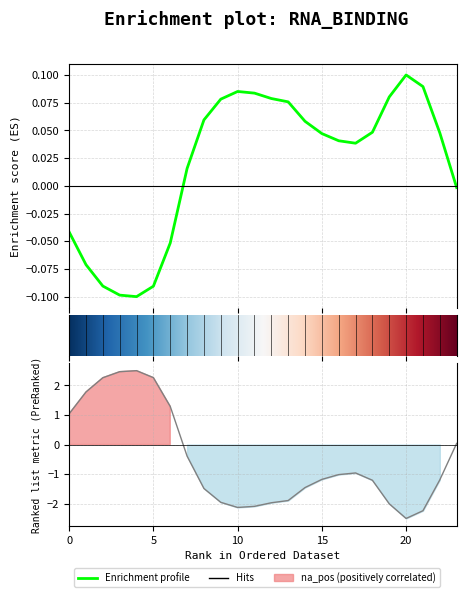

In 0, how many points are higher than both neighbors (excluding endpoints)?

2